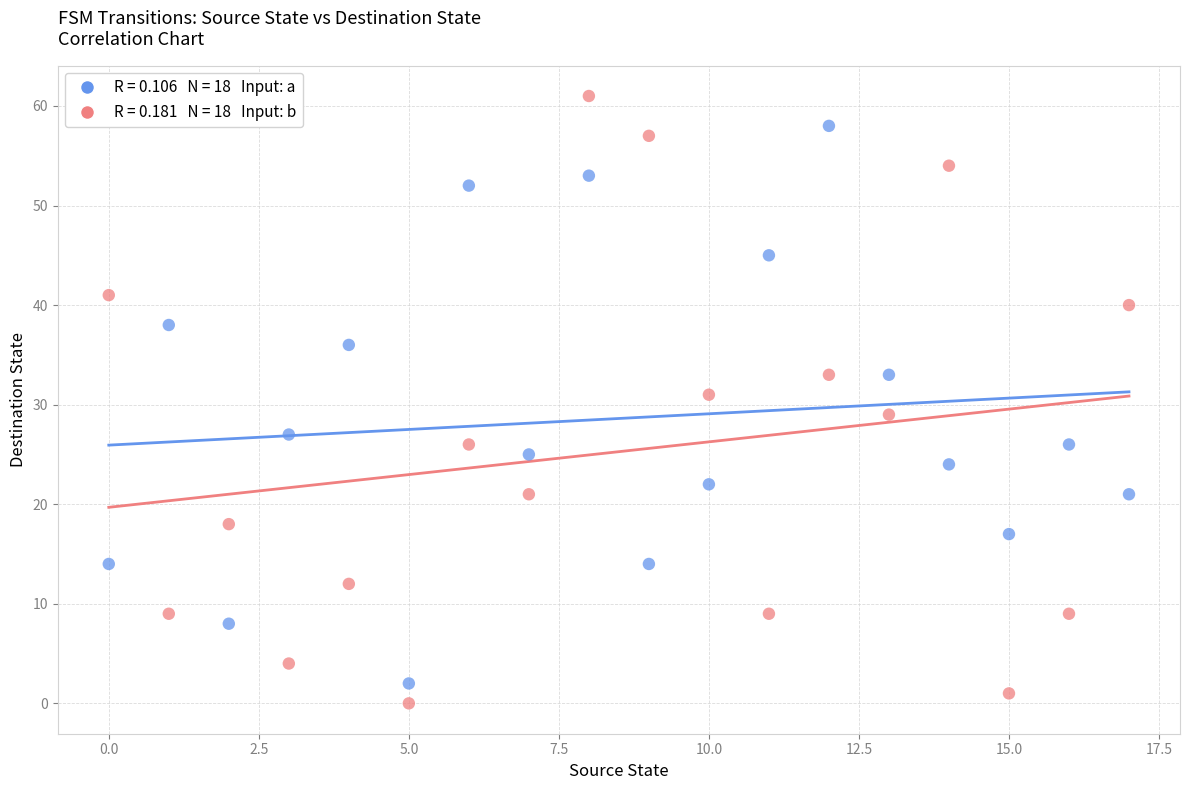

Across all data points, what is the range of Y values (max minus min)?

61